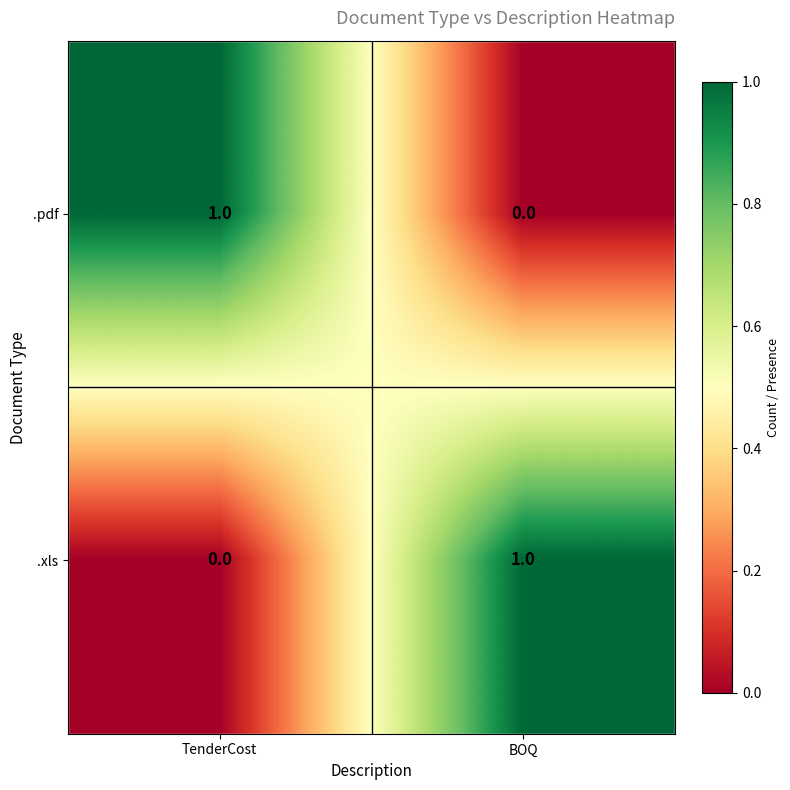

Count the number of data series in this chart.

2